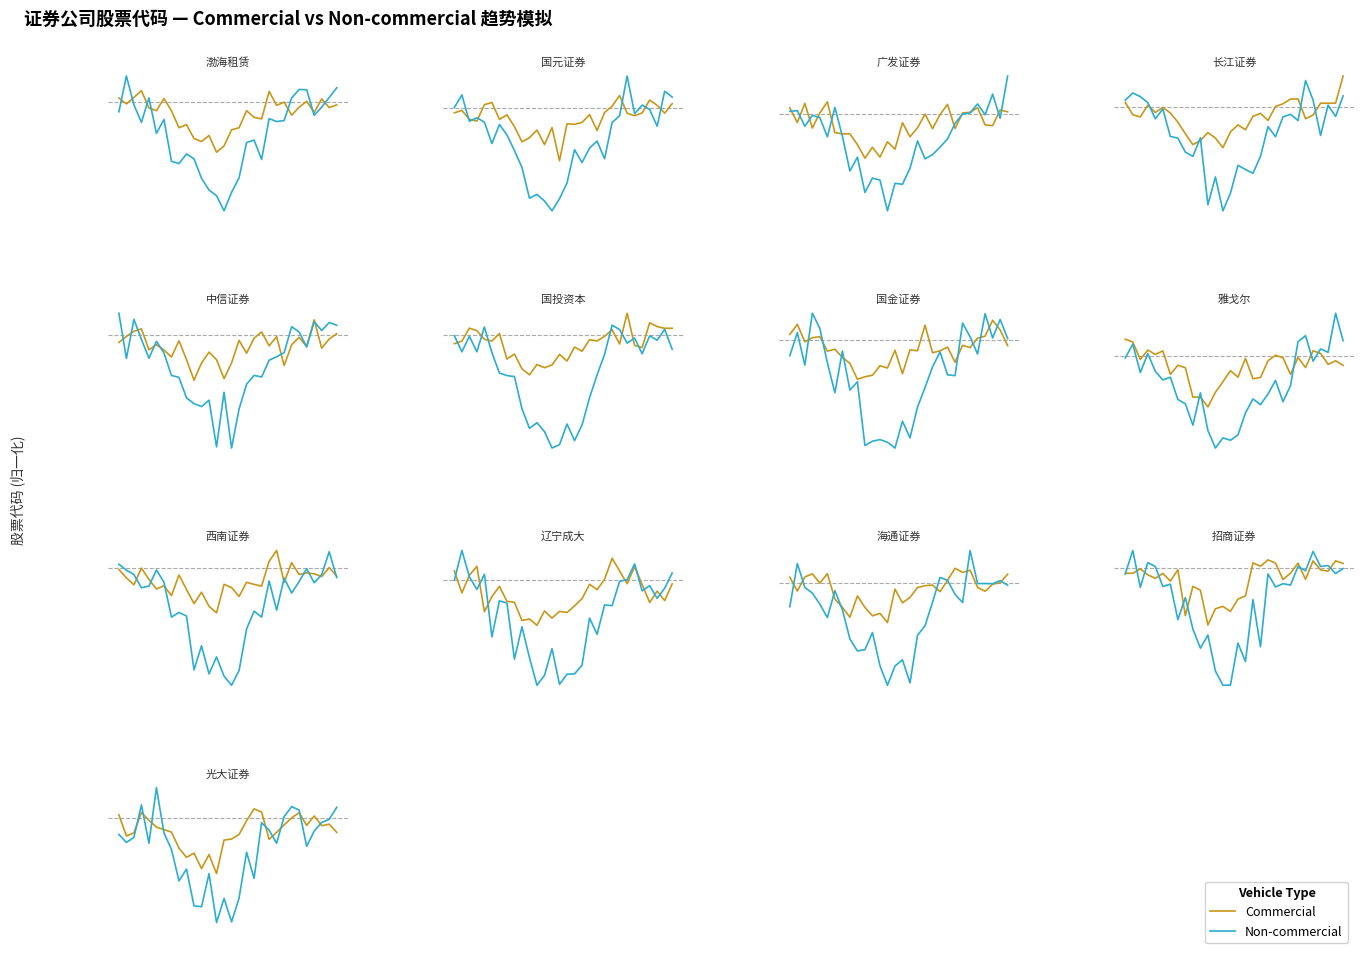

What is the value of the Non-commercial point at the 9th from the left?

0.9